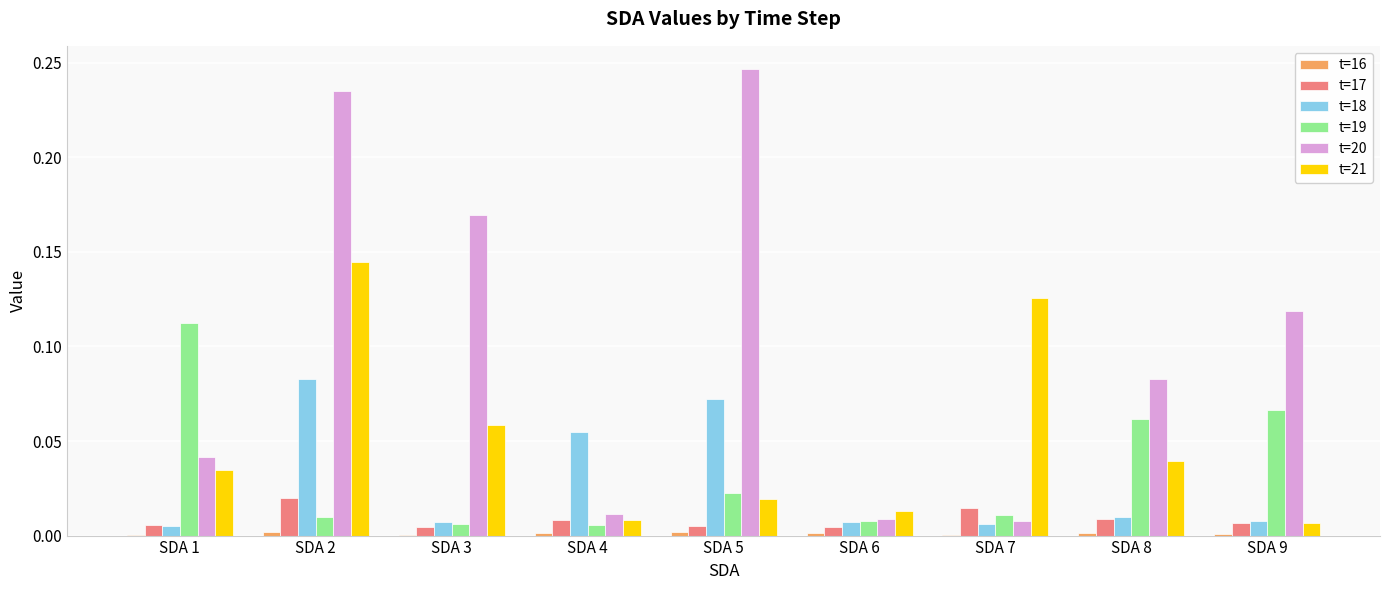

The value of t=17 at SDA 1 is 0.0. True or false?

True